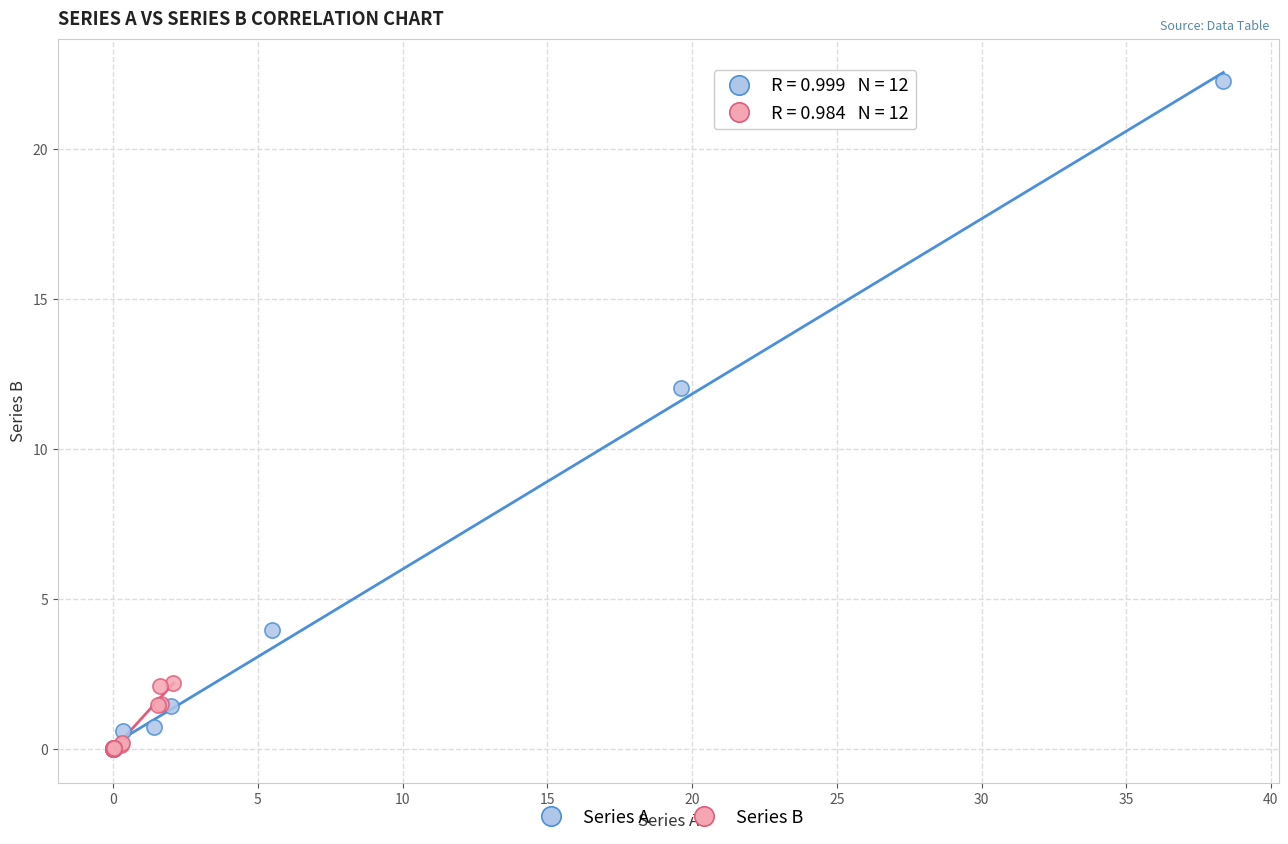

Which series has the widest spread of Y values?

Series A